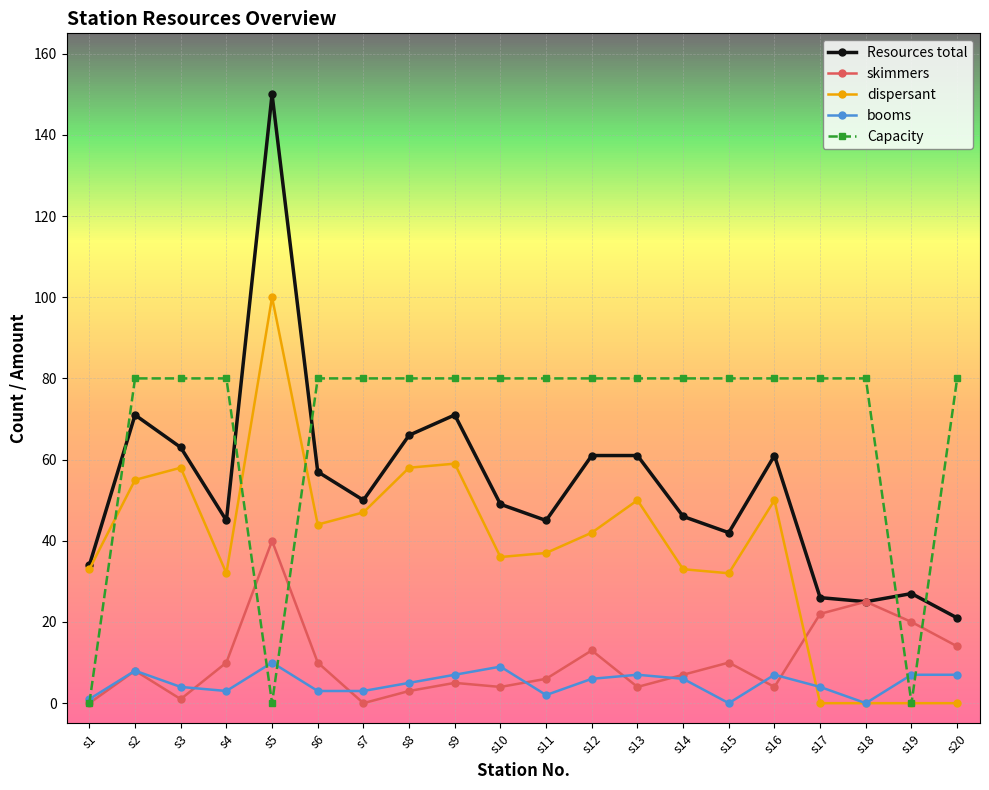

Which category has the highest value in the Resources total series?

s5